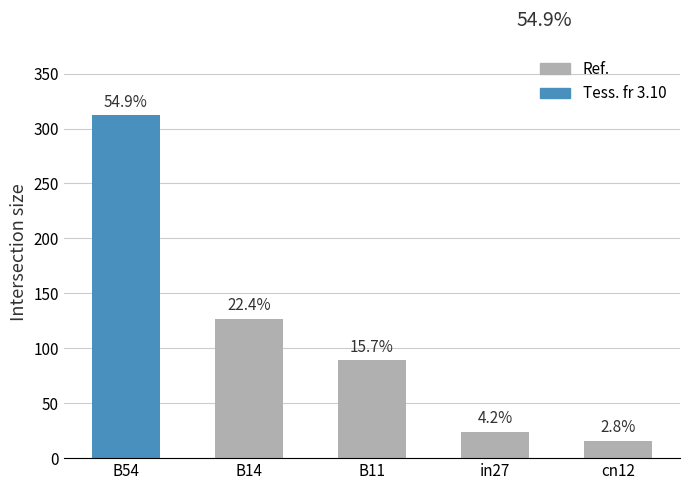

True or false: the data shows 16 at cn12.

True